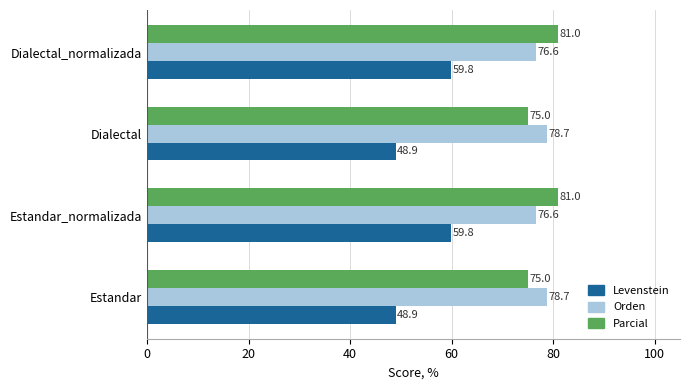

The Levenstein series shows 59.8 at Dialectal_normalizada. True or false?

True